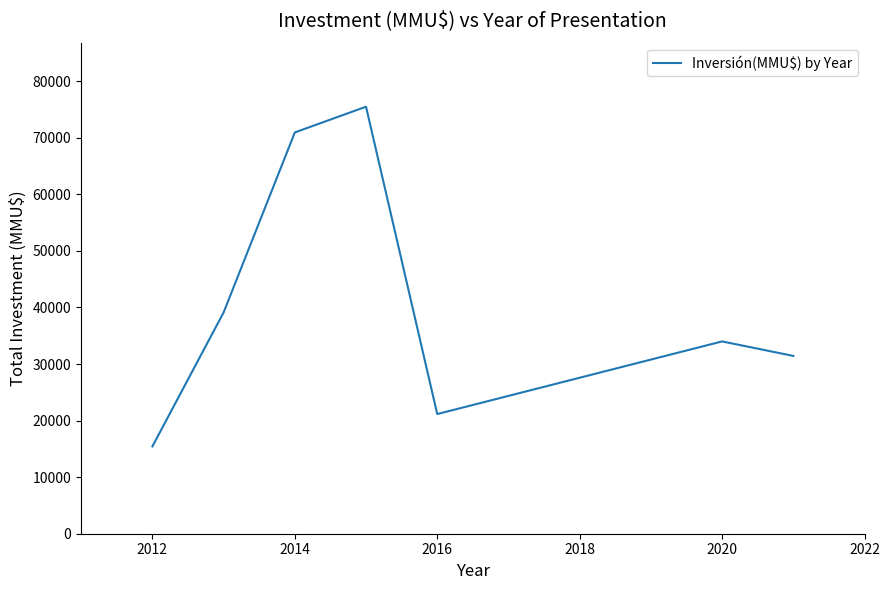

How many distinct data groups are displayed?

1